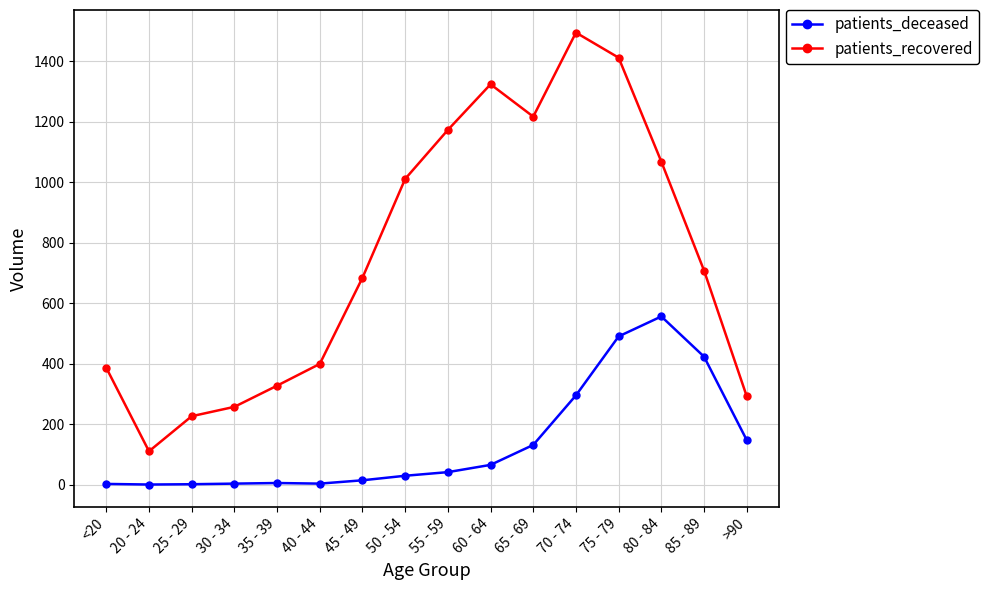

Does the chart have visible grid lines?

Yes